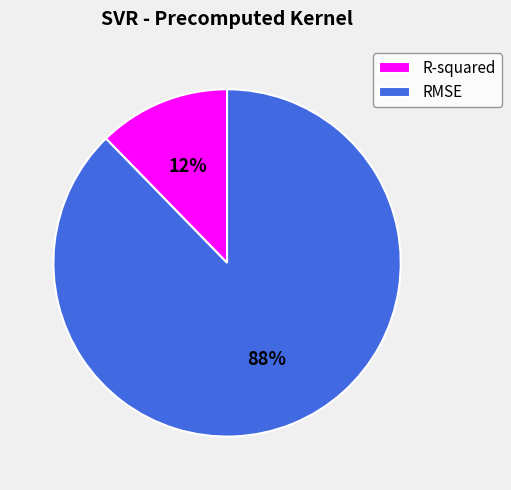

To the nearest percent, what portion does R-squared represent?

12%